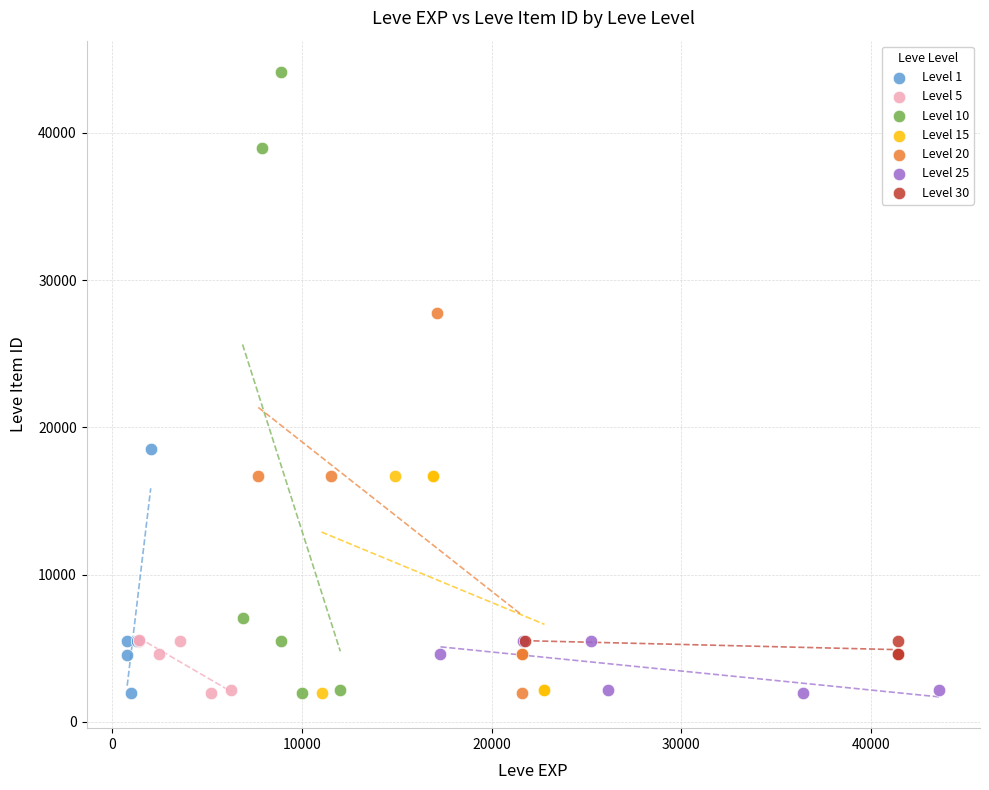

Which series has the widest spread of Y values?

Level 10